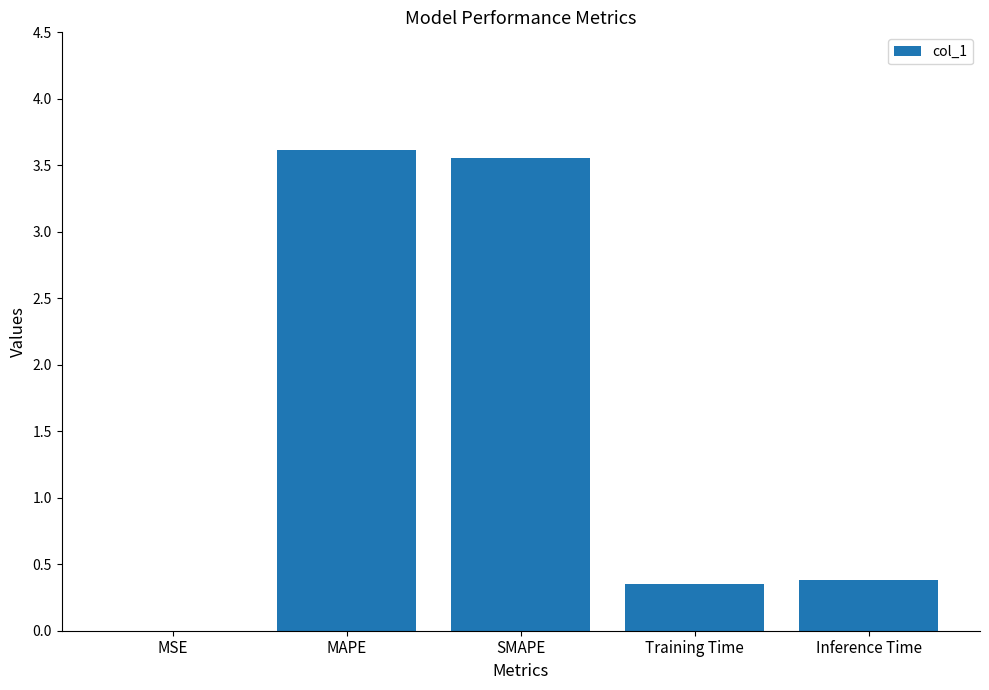

The chart shows a value of 5.2 at SMAPE. True or false?

False